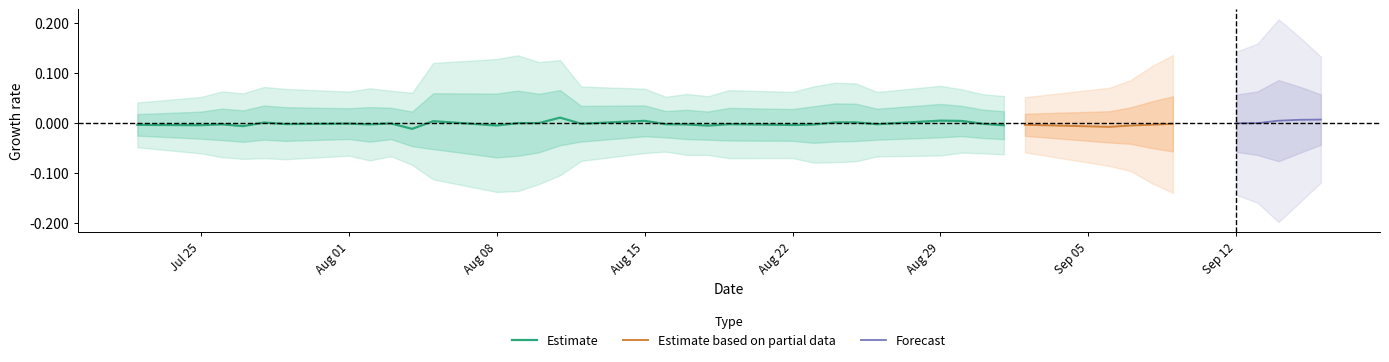

The Estimate series shows 0.0 at Aug 15. True or false?

True